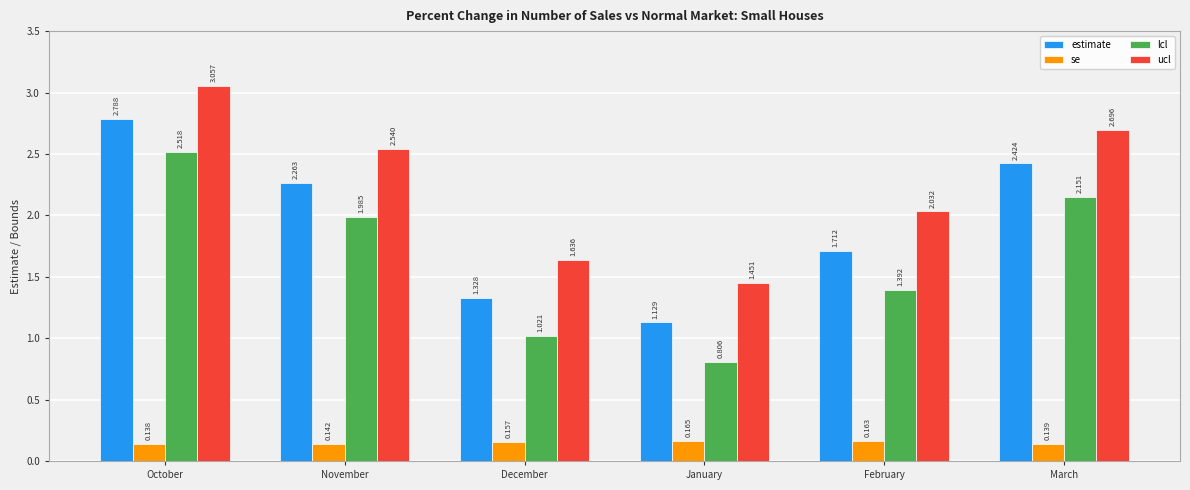

At which category does the chart reach its minimum across all series?

October